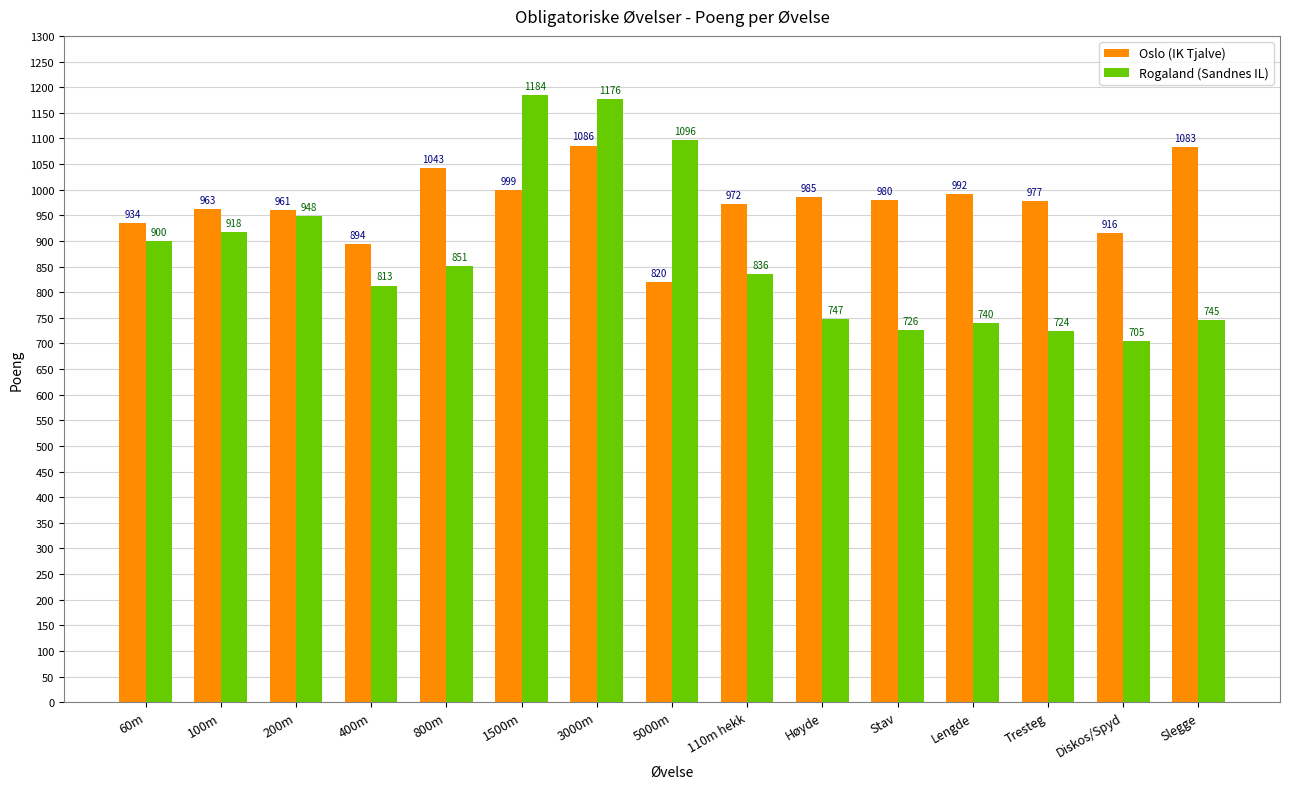

Reading left to right, transcribe all the data shown in this chart.

Oslo (IK Tjalve): 60m=934	100m=963	200m=961	400m=894	800m=1043	1500m=999	3000m=1086	5000m=820	110m hekk=972	Høyde=985	Stav=980	Lengde=992	Tresteg=977	Diskos/Spyd=916	Slegge=1083
Rogaland (Sandnes IL): 60m=900	100m=918	200m=948	400m=813	800m=851	1500m=1184	3000m=1176	5000m=1096	110m hekk=836	Høyde=747	Stav=726	Lengde=740	Tresteg=724	Diskos/Spyd=705	Slegge=745